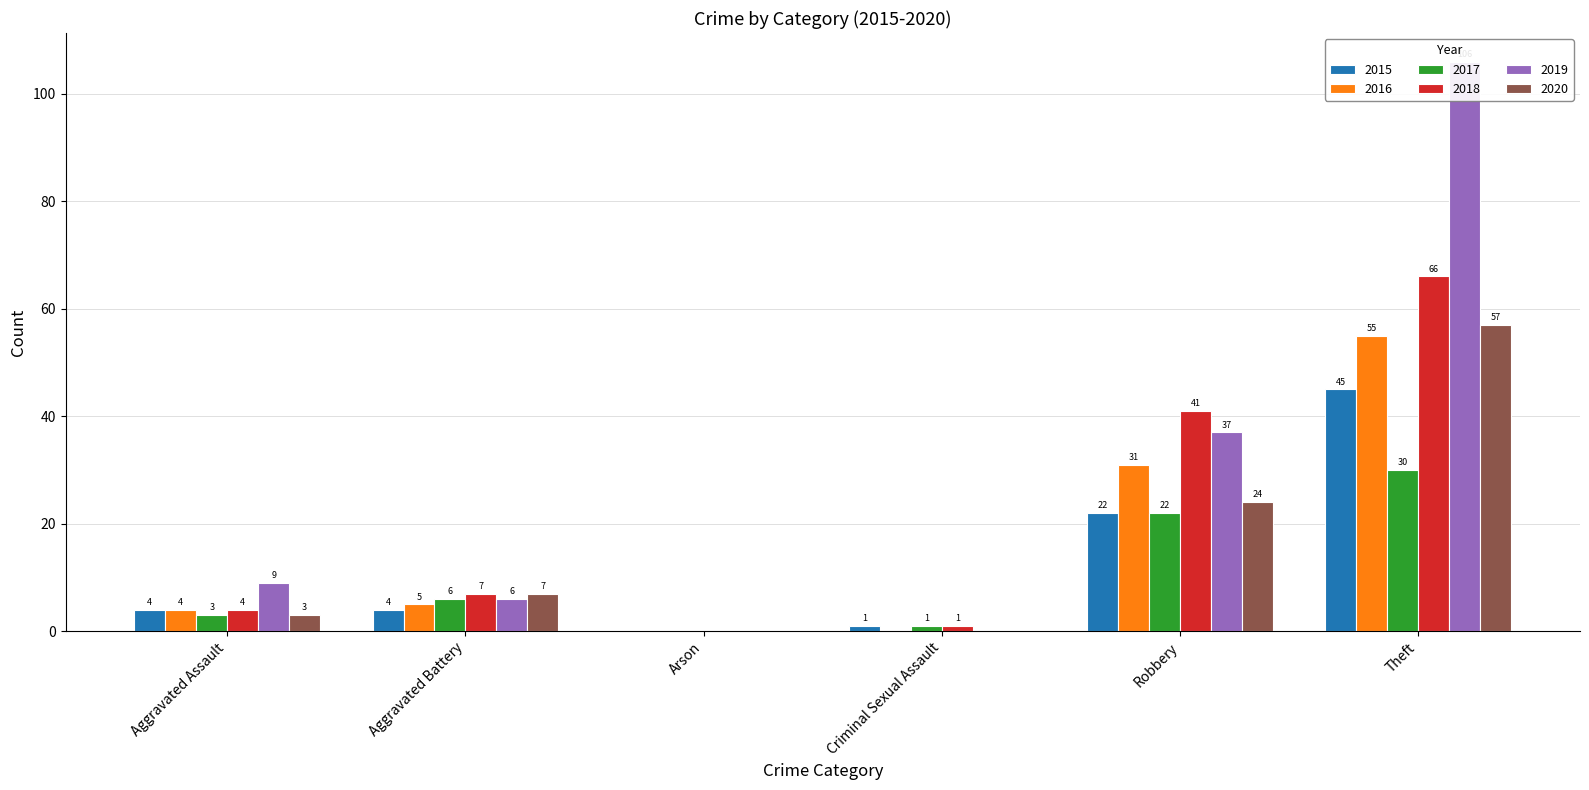

At which category does the chart reach its minimum across all series?

Arson